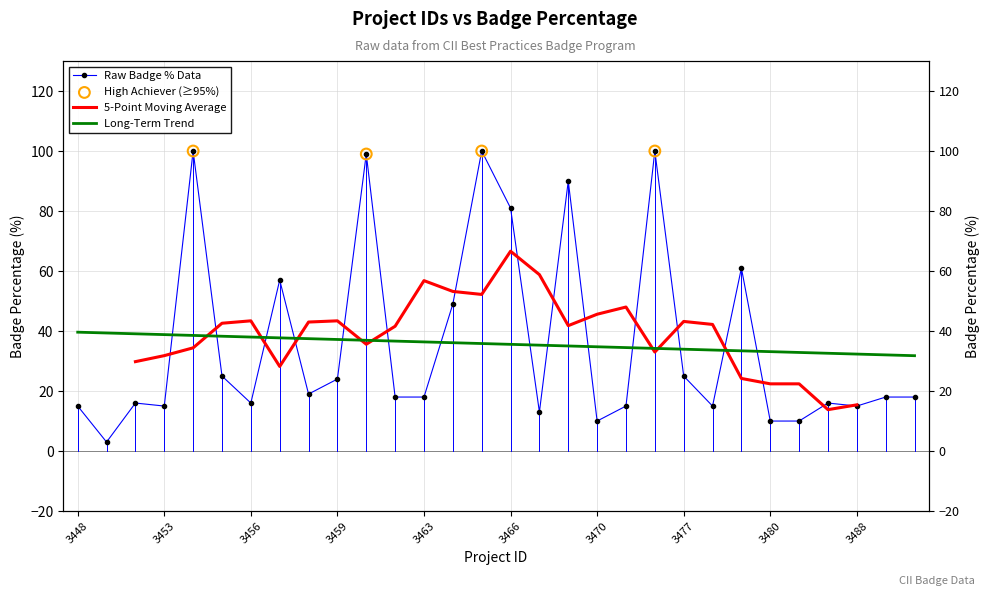

Is the value of badge_percentage_0 at 3478 greater than the value of id at 3448?

No